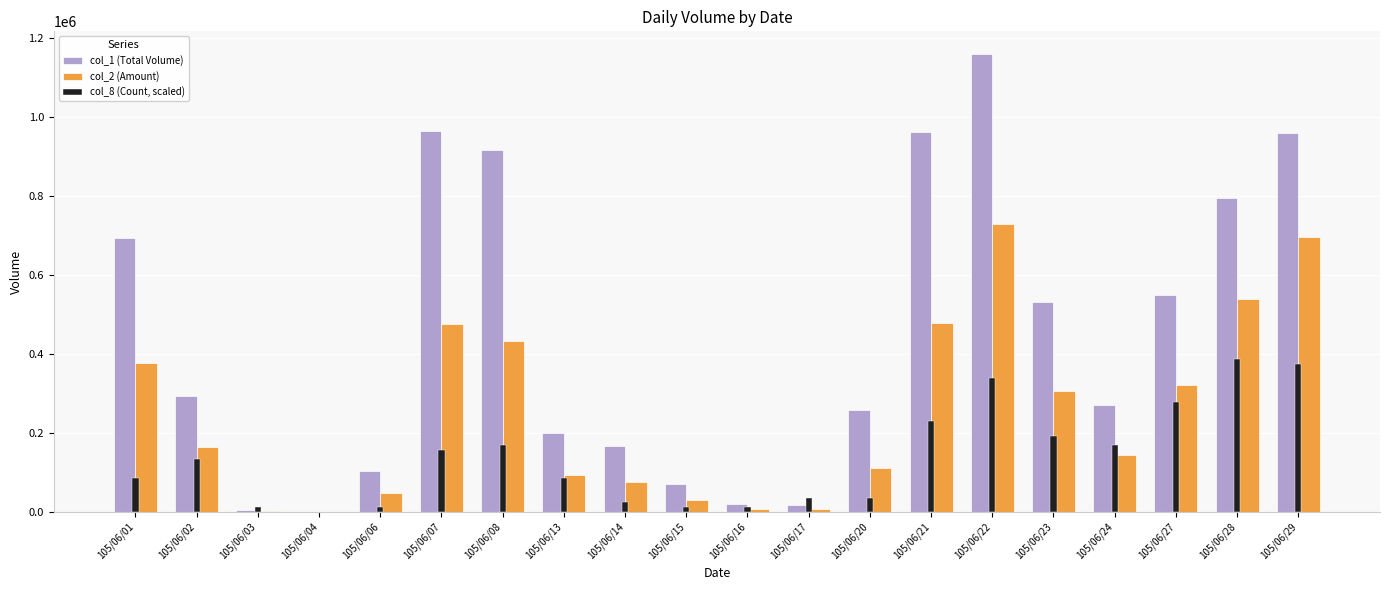

Which label corresponds to the largest value in the chart?

105/06/22